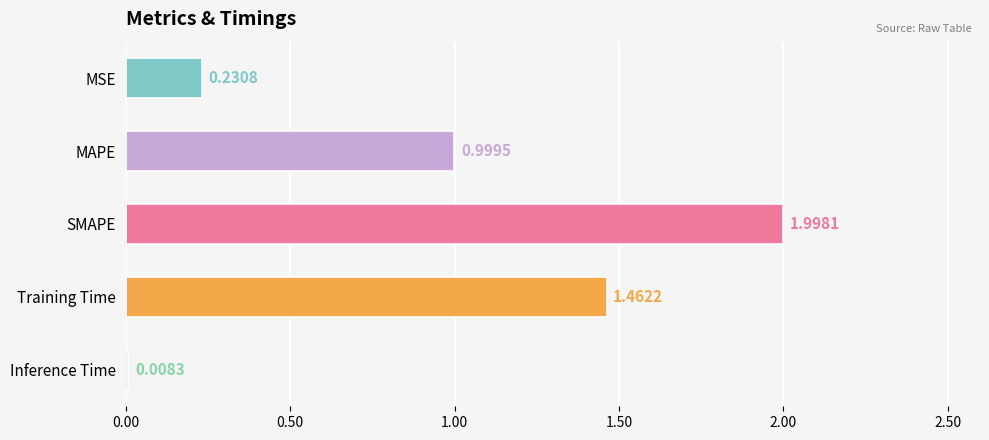

What is the change in value from MAPE to Training Time?

+0.5